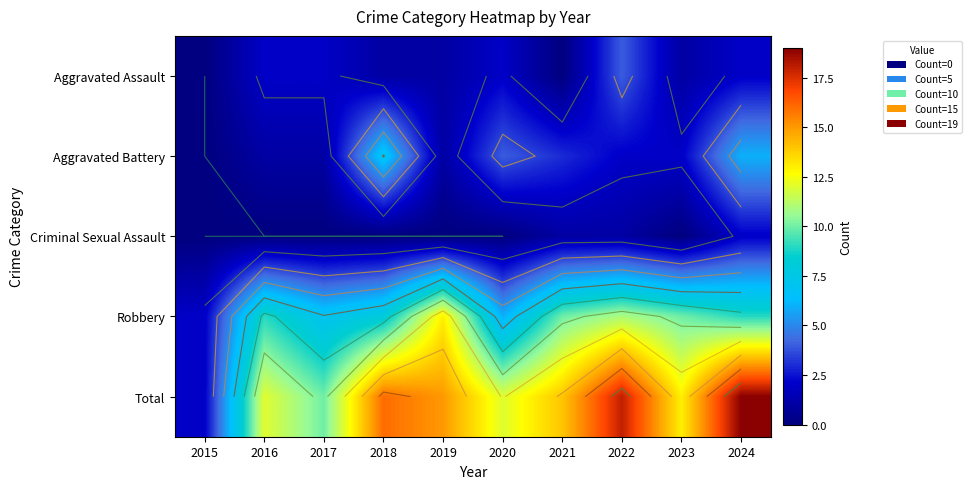

List the series in order of their peak value, highest first.

Total, Robbery, Aggravated Battery, Aggravated Assault, Criminal Sexual Assault